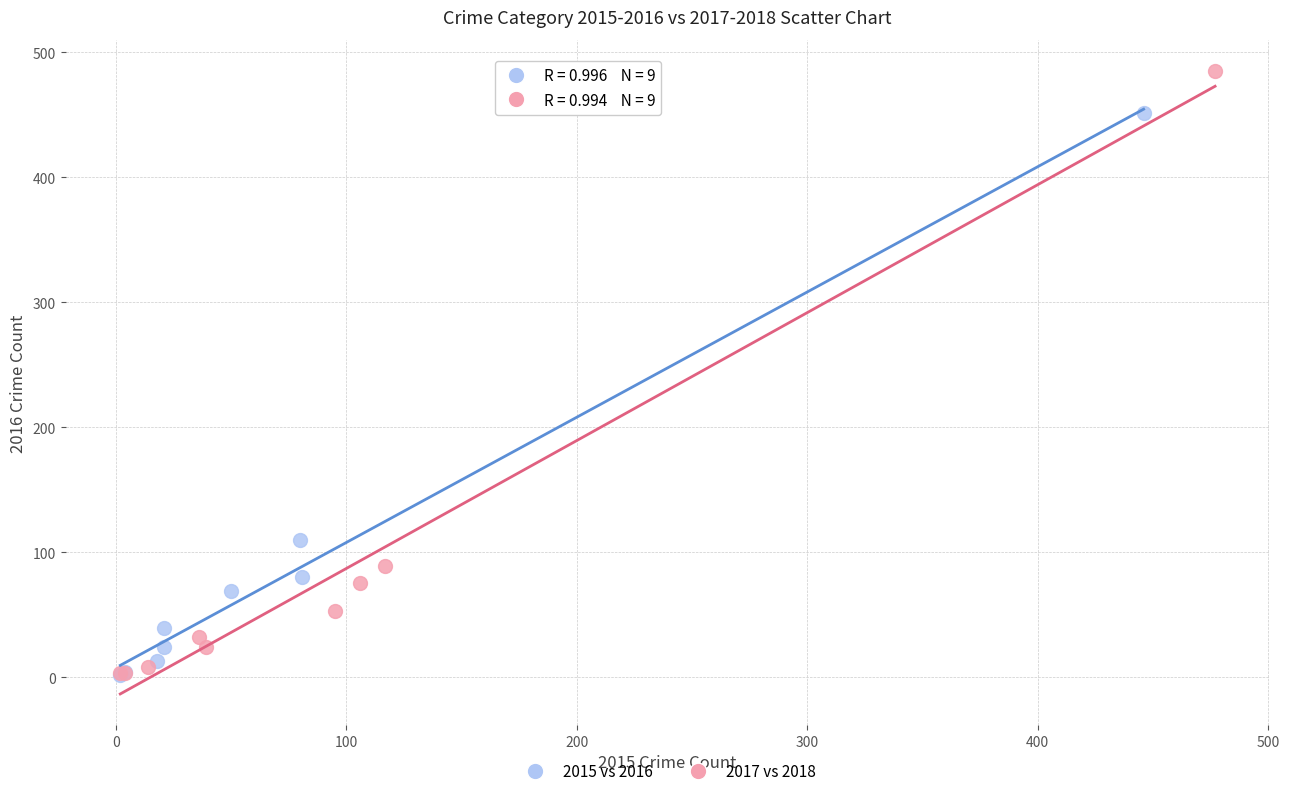

Which series contains the highest Y value?

2017 vs 2018